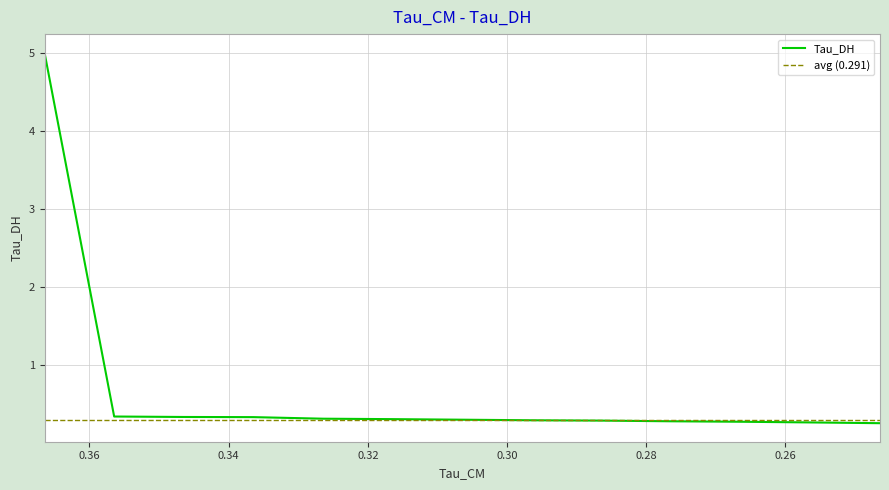

Count the number of categories in the chart.

14